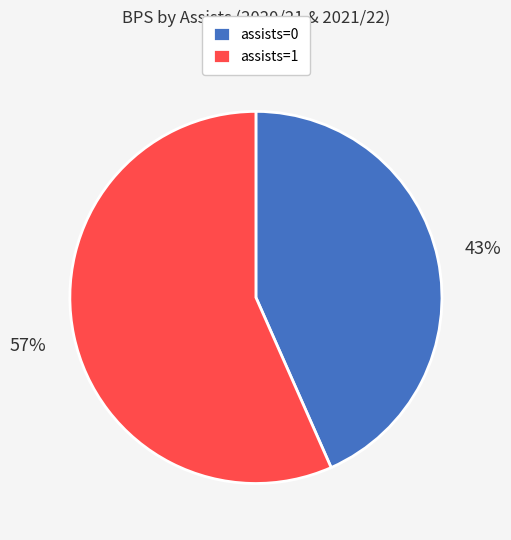

The assists=1 slice represents 57% of the pie. True or false?

True